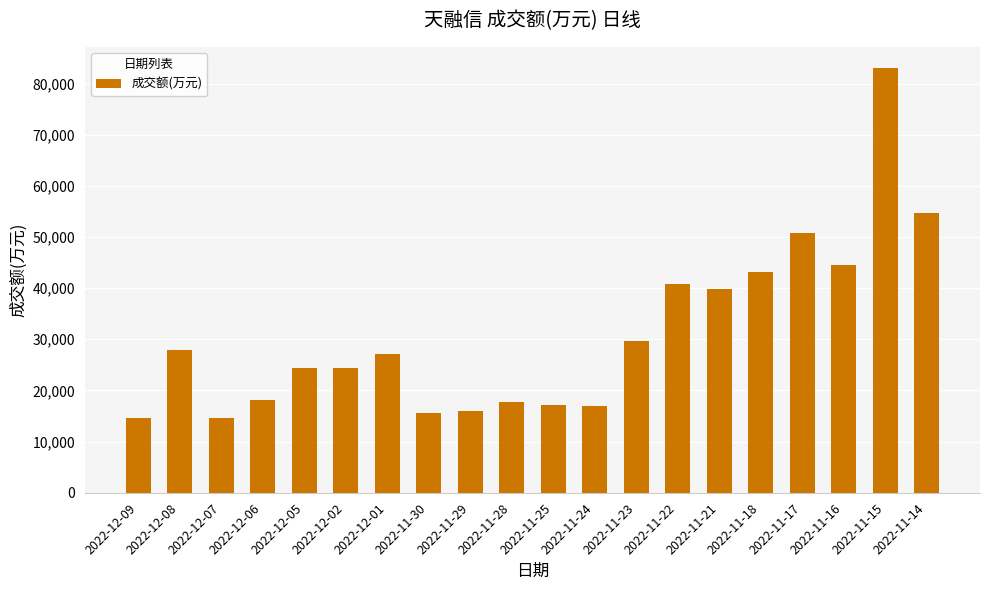

The value at 2022-11-28 is 17656. True or false?

True